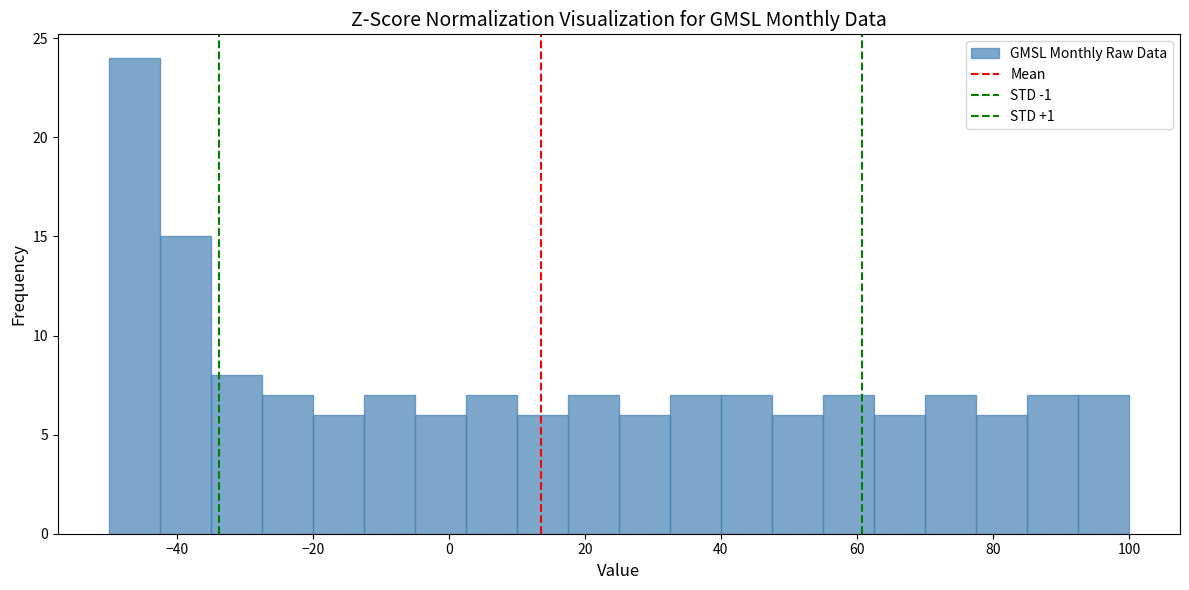

Read against the x-axis, roughly where is the centre of the tallest bar?

-46